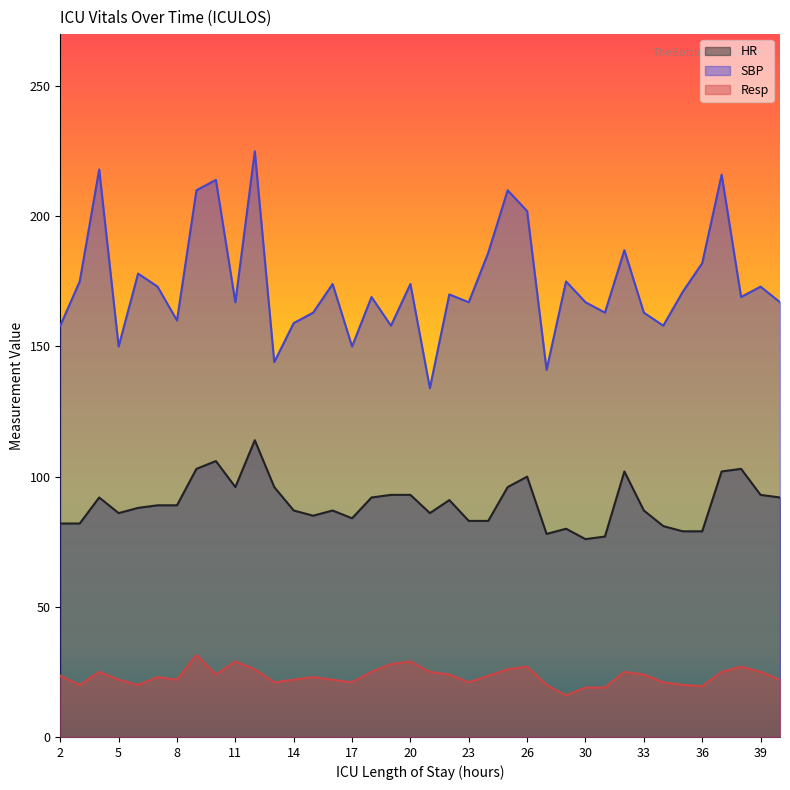

At which label is Resp closest to 23?

7